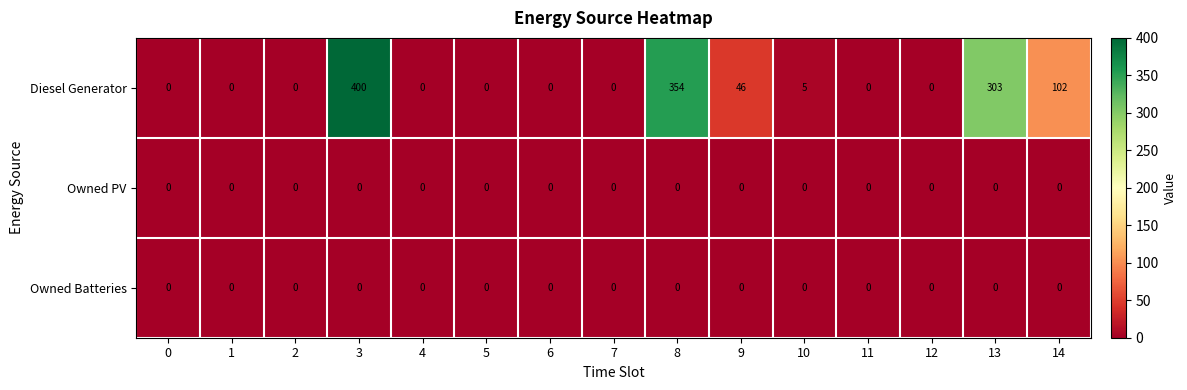

At which category does the chart reach its peak across all series?

3